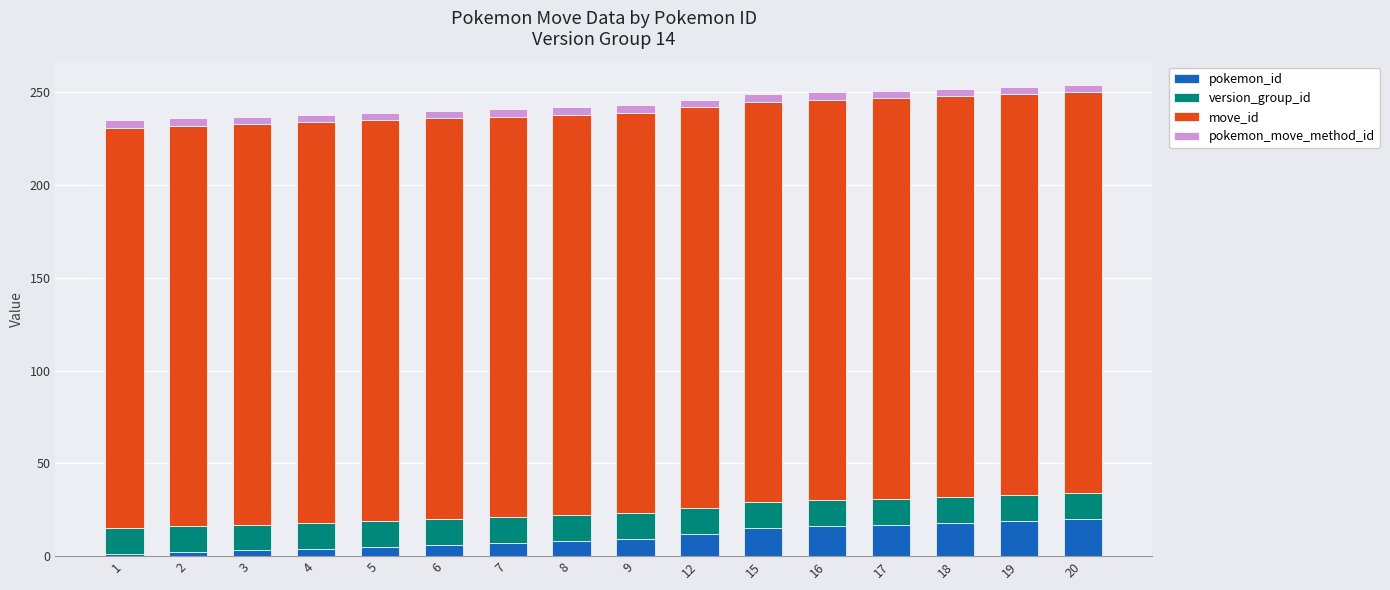

True or false: move_id has a value of 338 at 4.

False